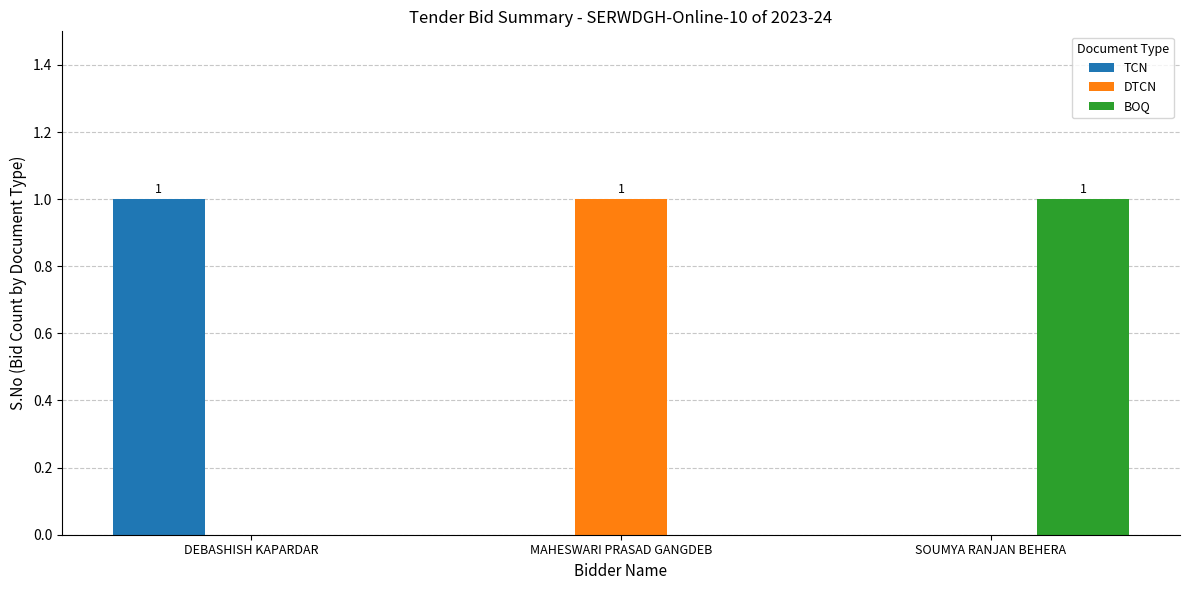

Reading right to left, transcribe all the data shown in this chart.

TCN: SOUMYA RANJAN BEHERA=0	MAHESWARI PRASAD GANGDEB=0	DEBASHISH KAPARDAR=1
DTCN: SOUMYA RANJAN BEHERA=0	MAHESWARI PRASAD GANGDEB=1	DEBASHISH KAPARDAR=0
BOQ: SOUMYA RANJAN BEHERA=1	MAHESWARI PRASAD GANGDEB=0	DEBASHISH KAPARDAR=0